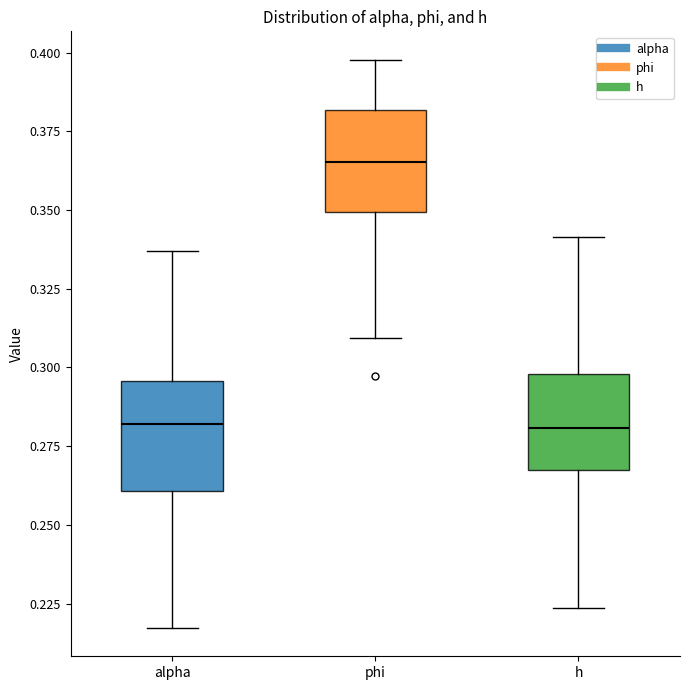

Reading left to right, transcribe this box plot: for each box, give where its median line is, the range the box spans, and where its two whiskers end, as read against the y-axis. The values are not printed on the chart, so give them approximately, as read against the axis.

alpha: median 0.280, box 0.260 to 0.295, whiskers 0.215 to 0.335
phi: median 0.365, box 0.350 to 0.380, whiskers 0.310 to 0.400
h: median 0.280, box 0.265 to 0.300, whiskers 0.225 to 0.340